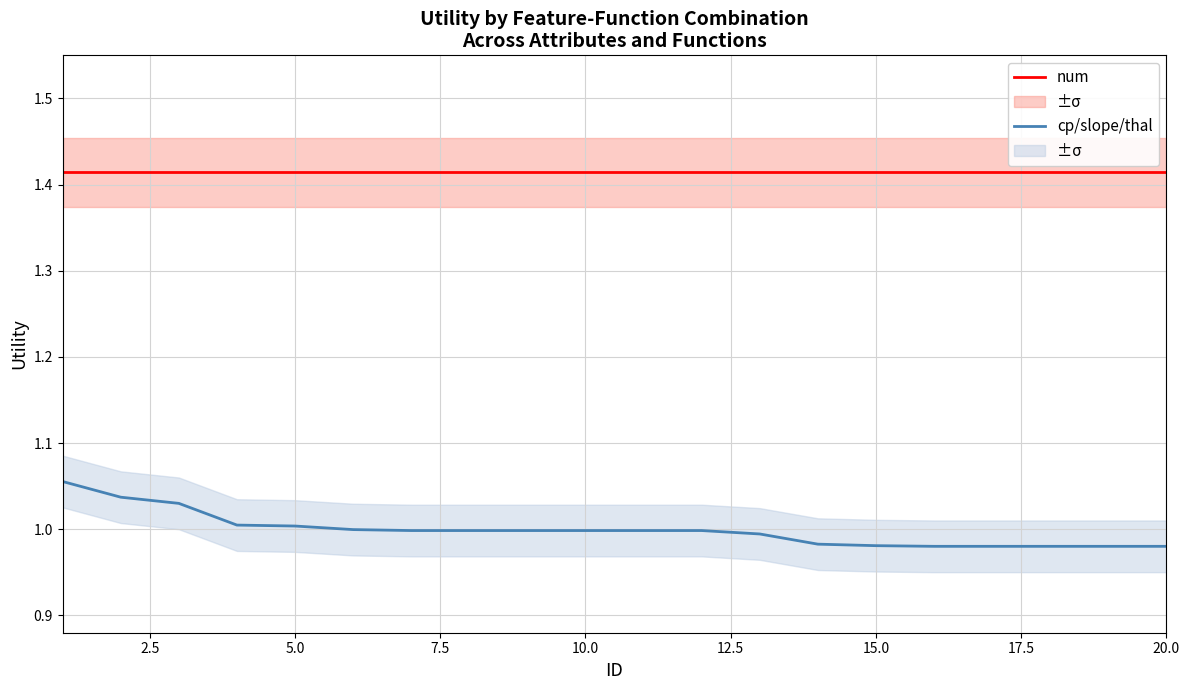

Which series has the largest total across all categories?

num